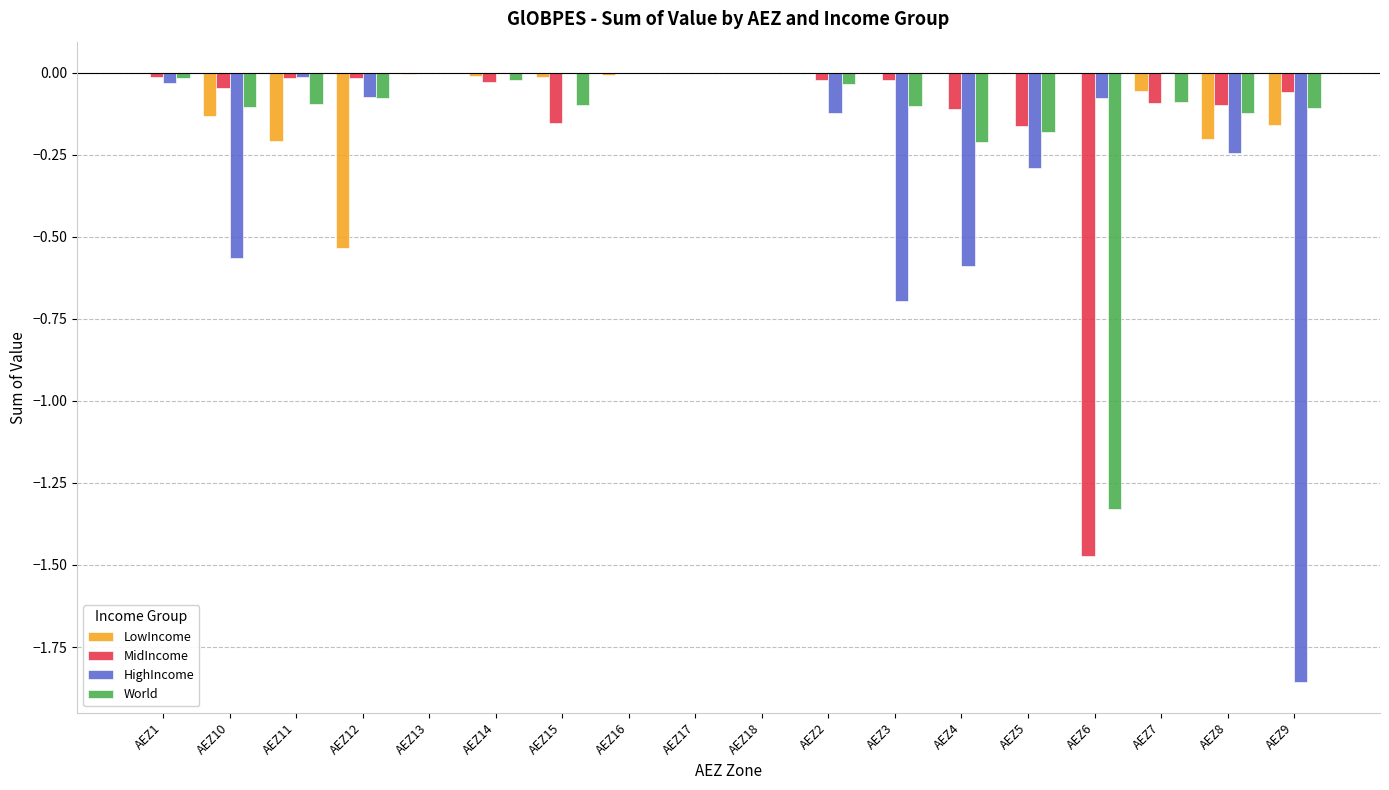

Is it true that World equals -0.0 at AEZ1?

True